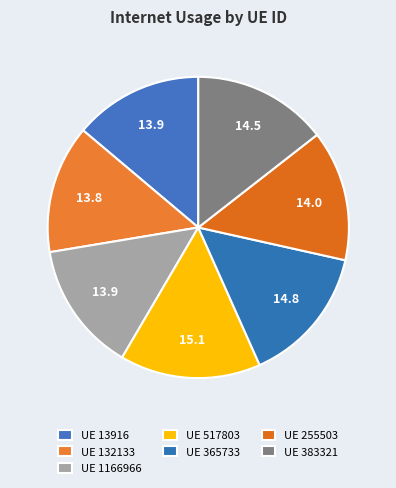

How many slices are in this pie chart?

7